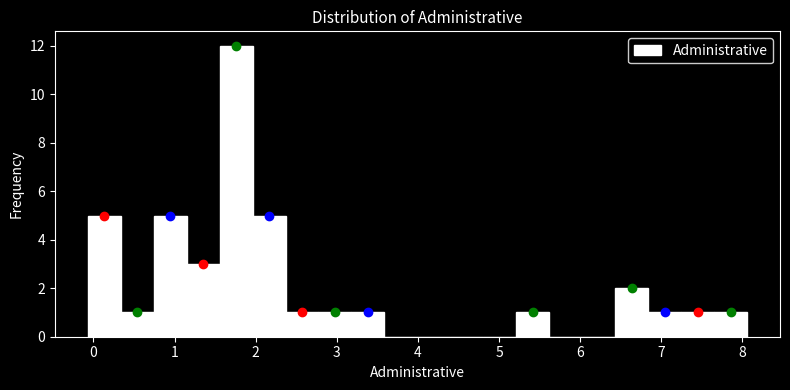

Over which range of the x-axis is the bar tallest?

1.6 to 2.0